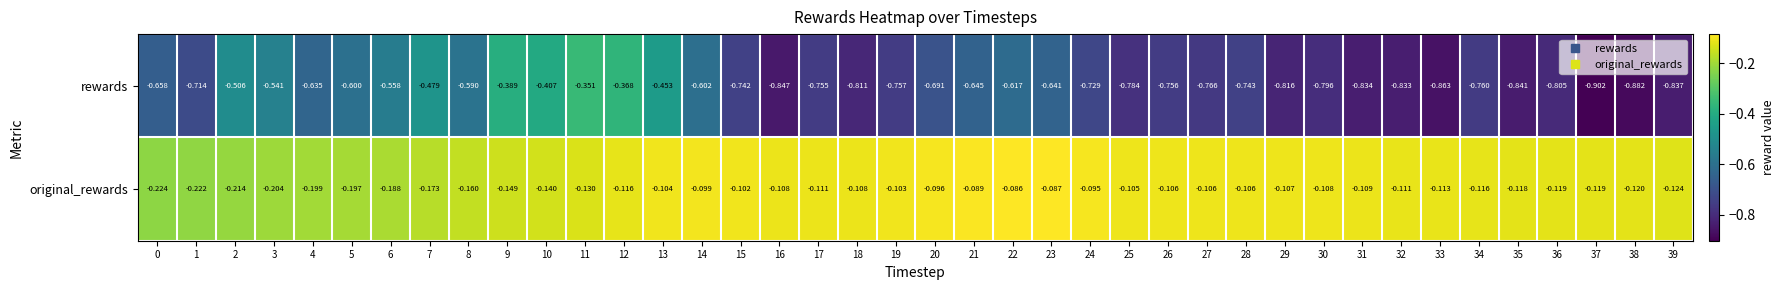

At 11, list the series in order from smallest to largest.

rewards, original_rewards